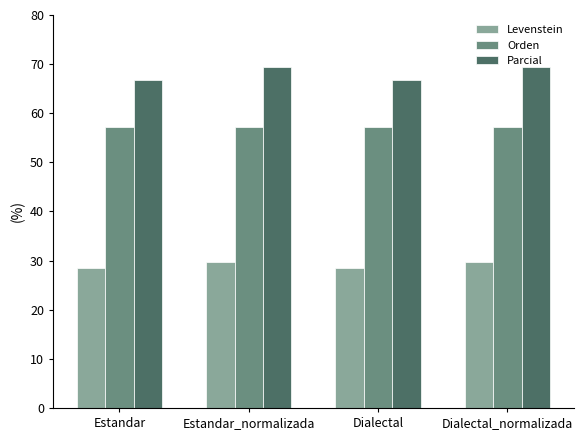

What is the label of the 4th bar from the left?

Dialectal_normalizada